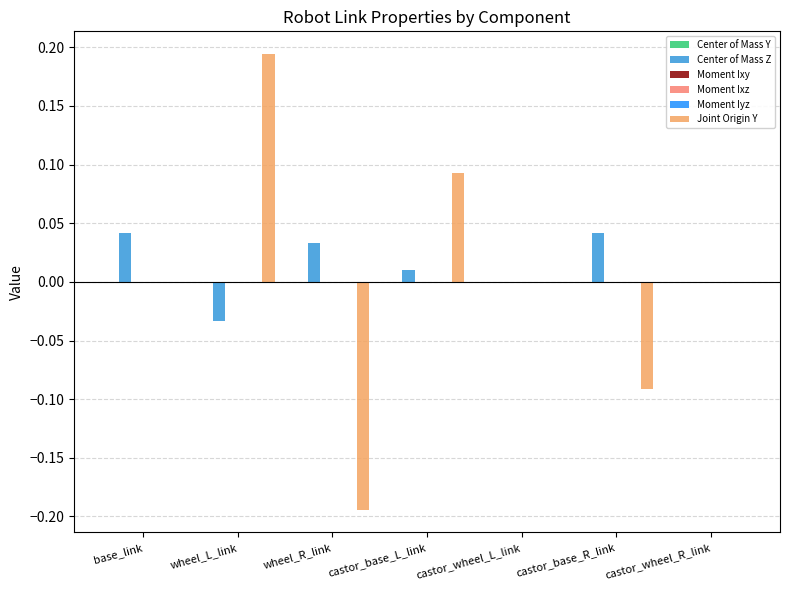

How many distinct data groups are displayed?

6